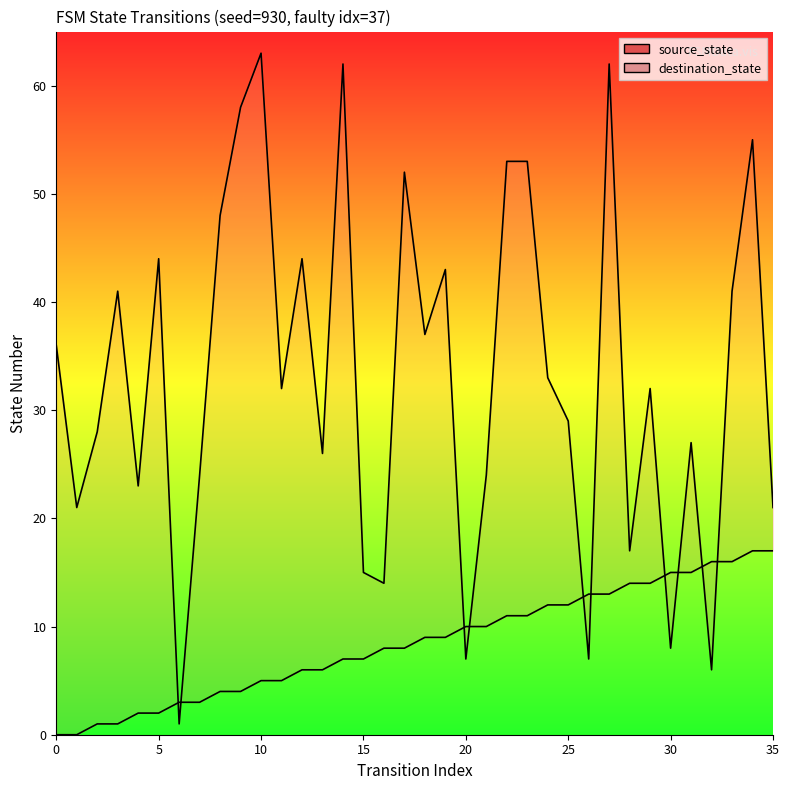

How many values in the destination_state series are below 32?

17